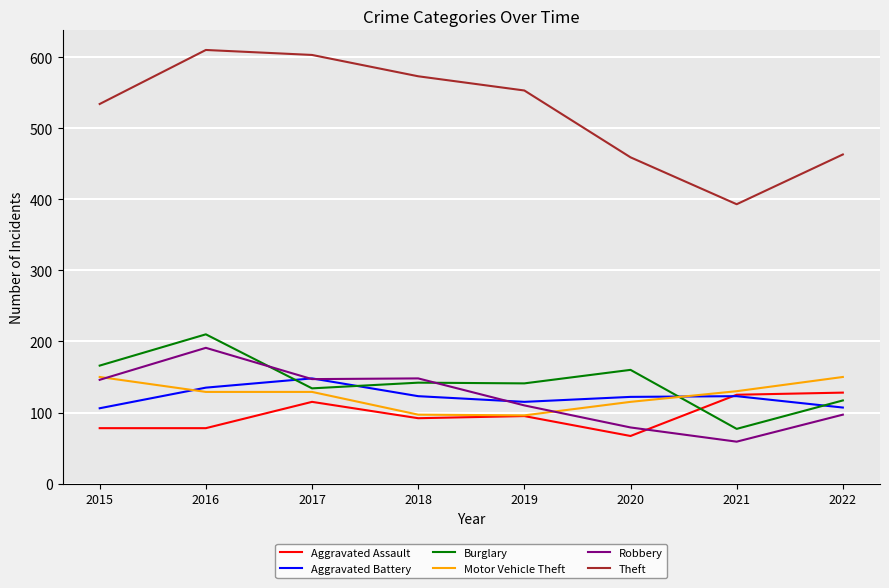

Which series has the largest total across all categories?

Theft